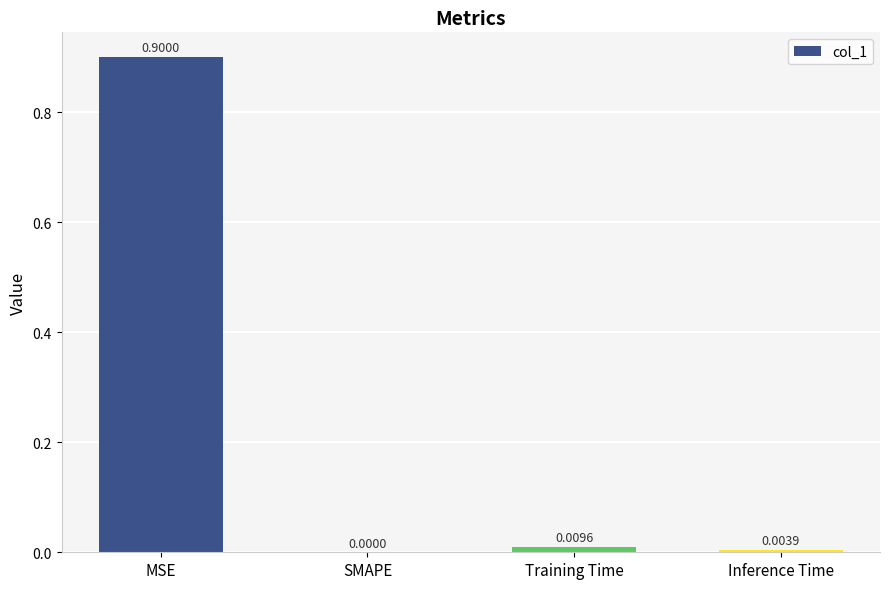

Between SMAPE and Inference Time, which is larger?

Inference Time